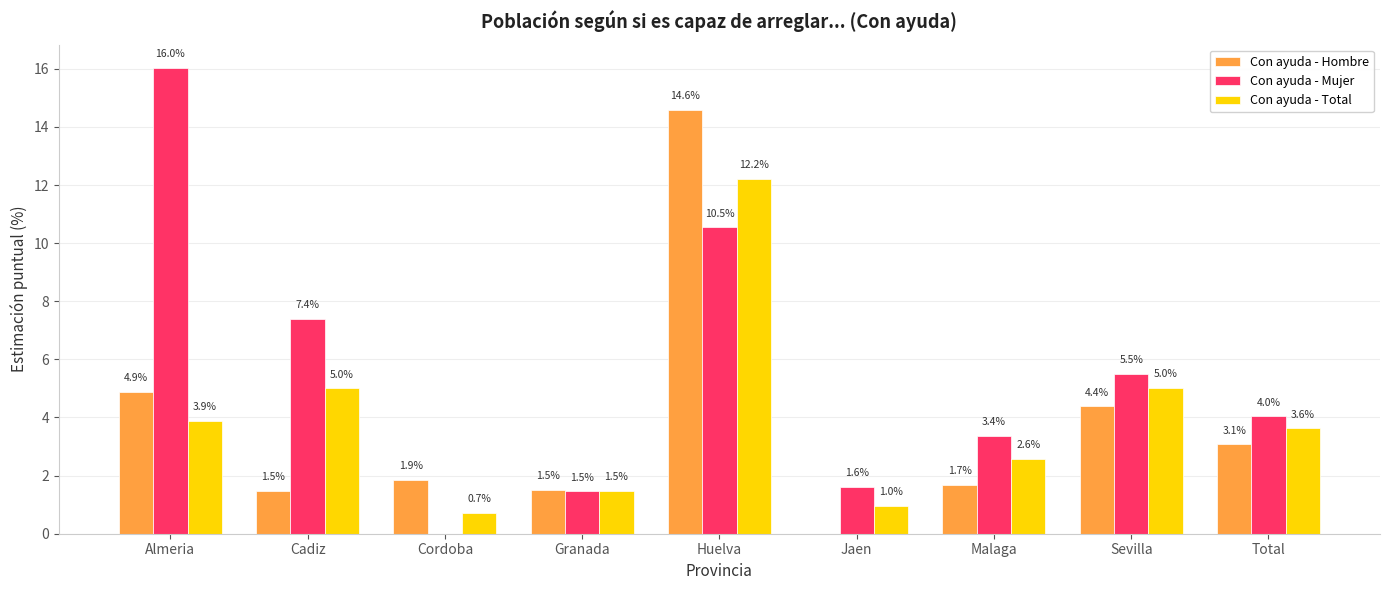

What is the spread (max minus min) of values at Malaga?

1.7